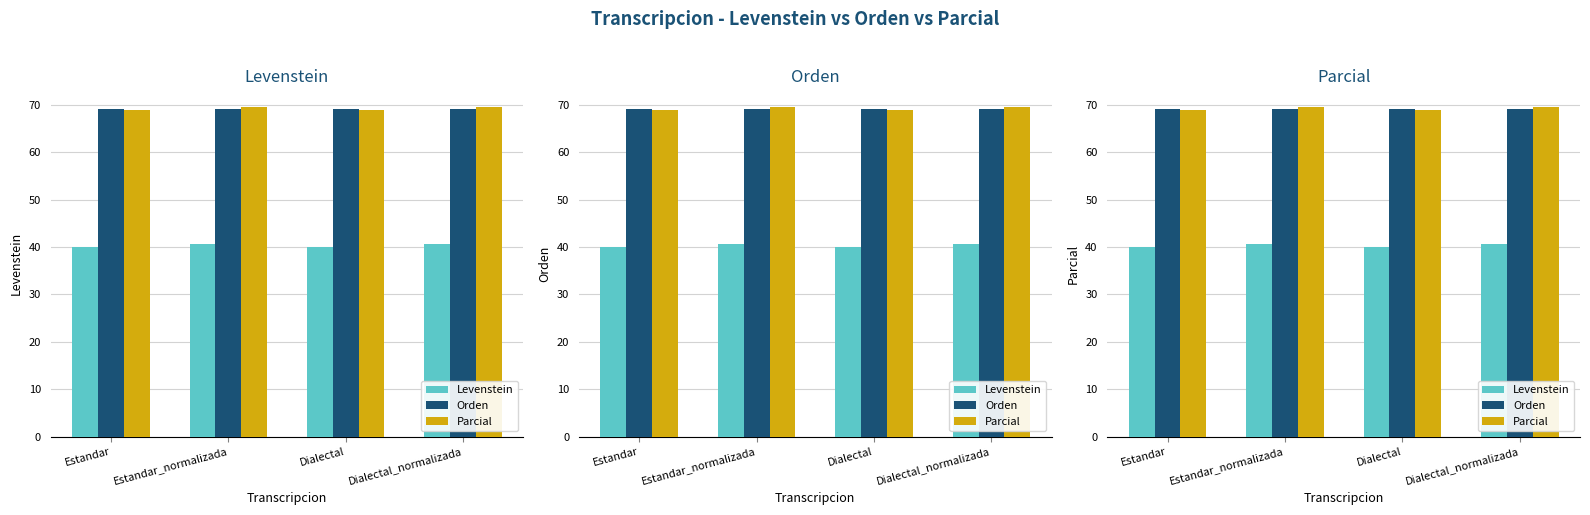

What is the difference between the Levenstein values at Estandar and Dialectal_normalizada?

0.7